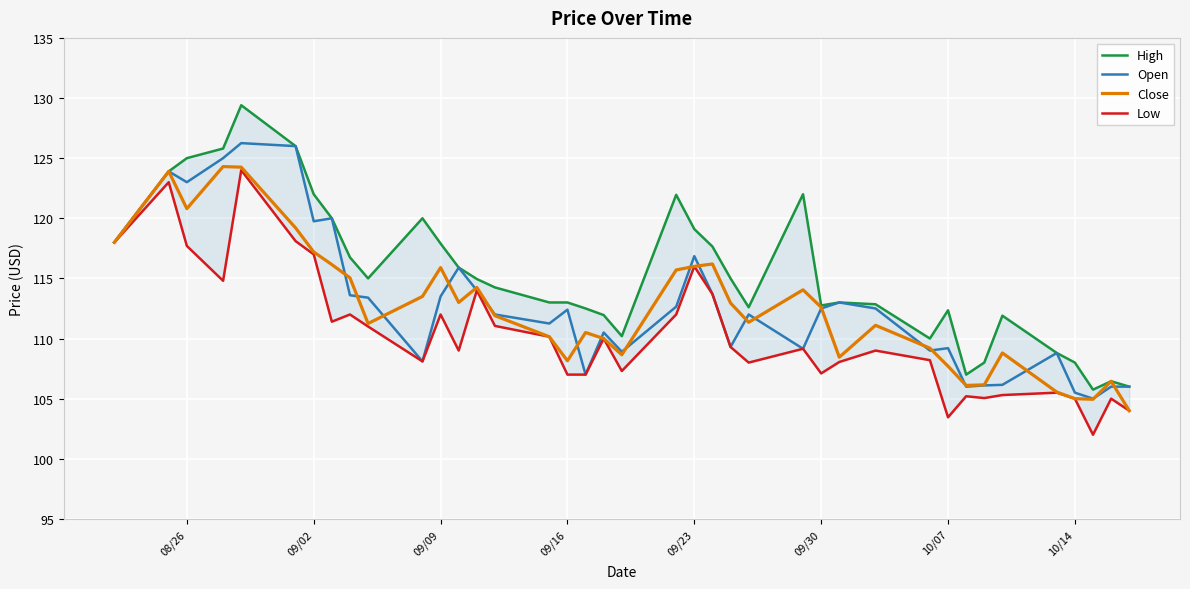

True or false: Low has more than 0 interior local peaks.

True